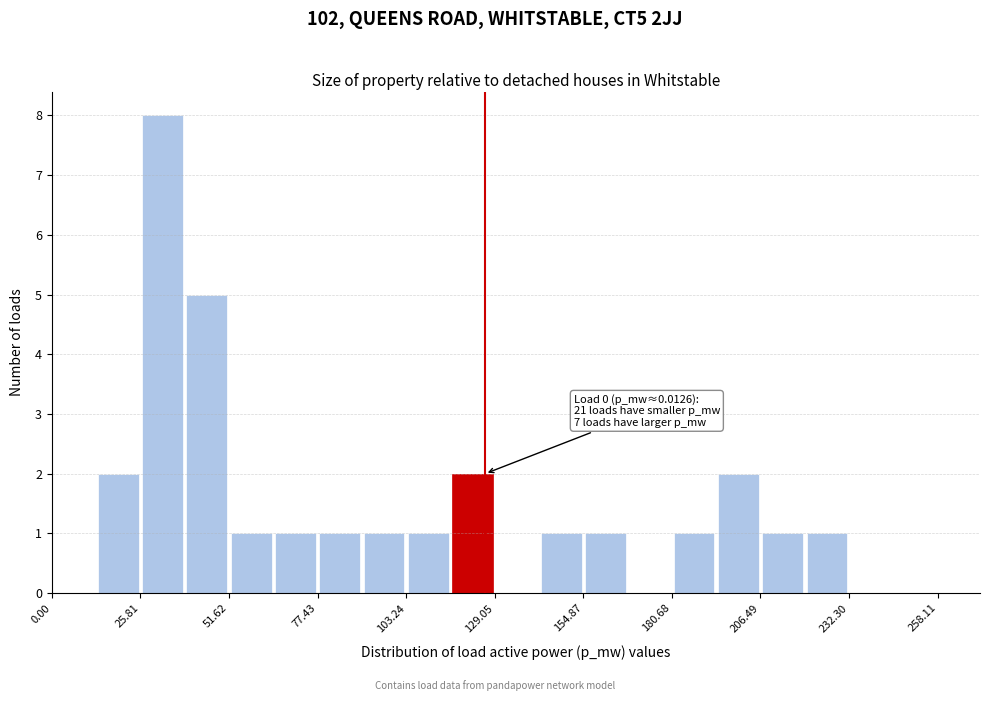

Read against the x-axis, roughly where is the centre of the tallest bar?

30